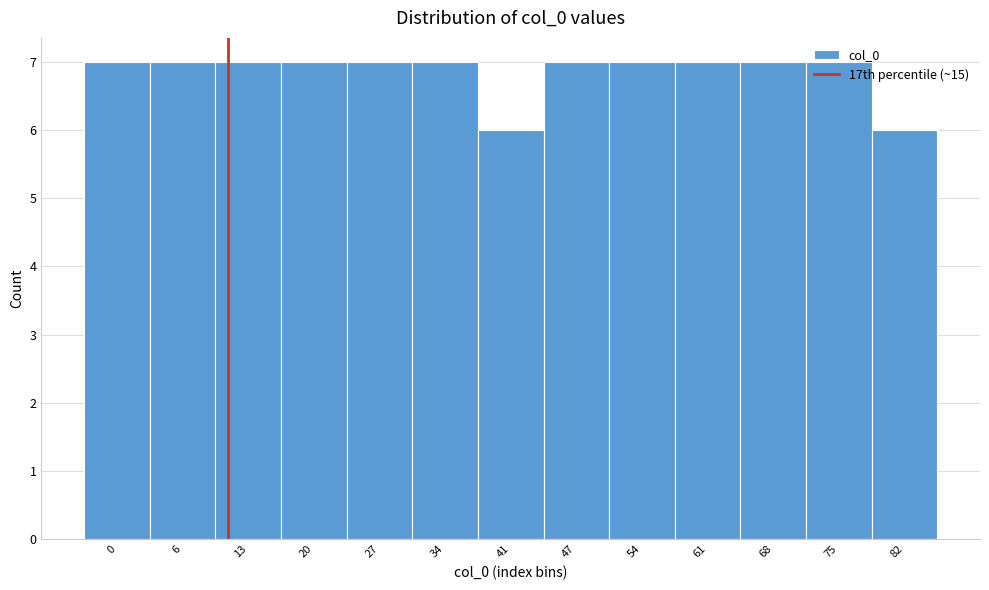

What is the minimum value shown in the chart?

6